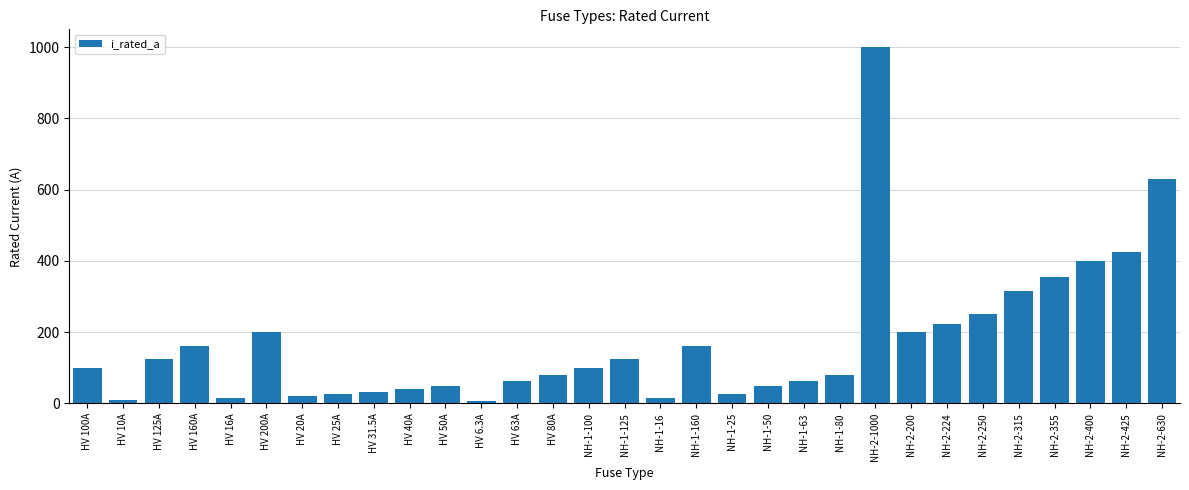

What is the difference between the second highest and minimum values?

623.7